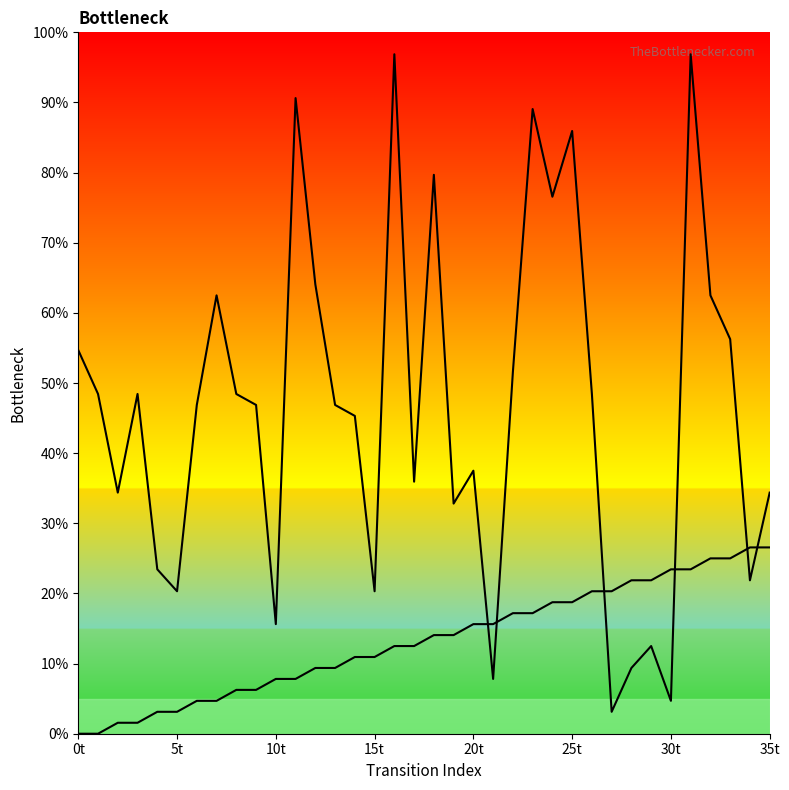

What is the value of the source_state point at the 19th from the left?

14.1